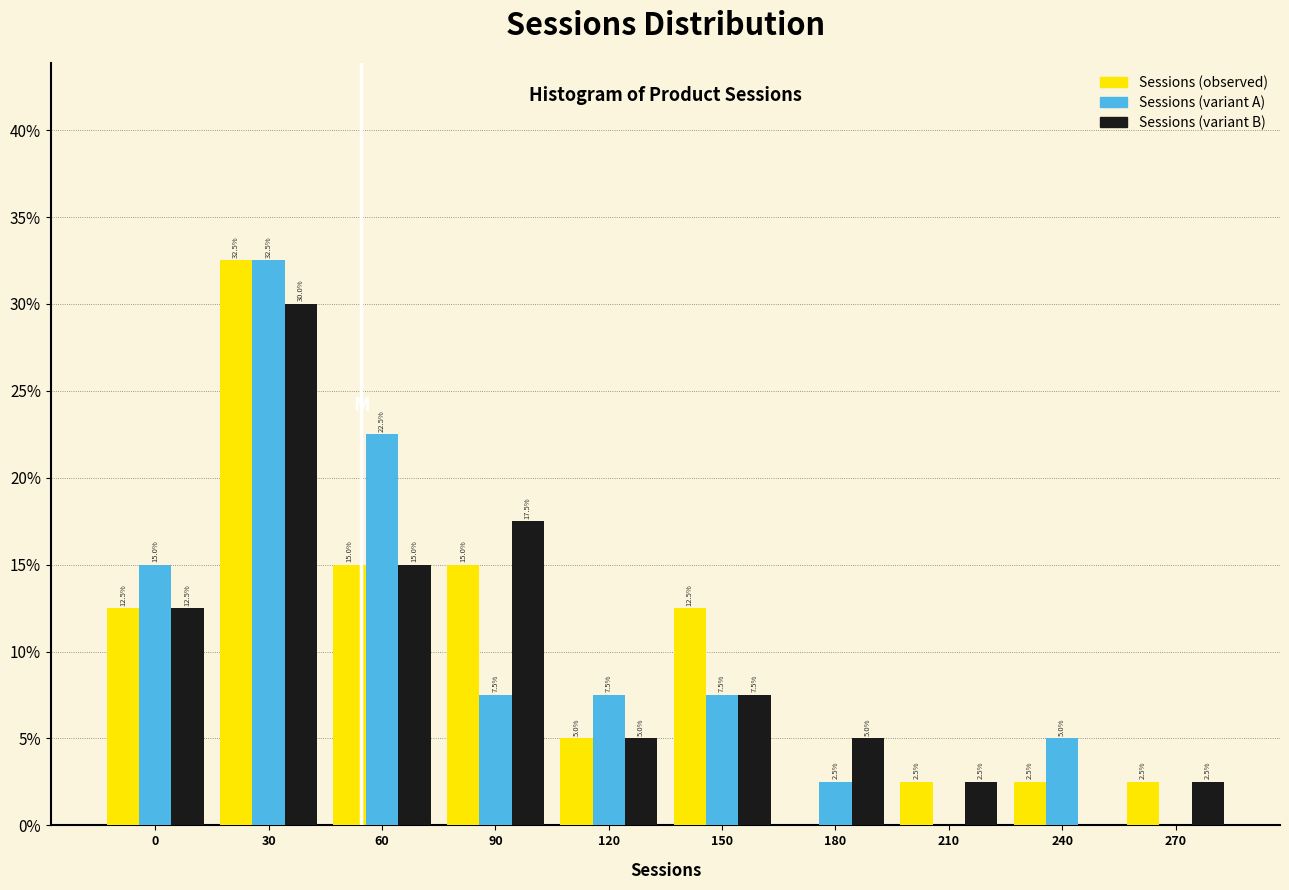

Reading left to right, what are all the values shown in this chart?

Sessions (observed): 0=12.5	30=32.5	60=15.0	90=15.0	120=5.0	150=12.5	180=0.0	210=2.5	240=2.5	270=2.5
Sessions (variant A): 0=15.0	30=32.5	60=22.5	90=7.5	120=7.5	150=7.5	180=2.5	210=0.0	240=5.0	270=0.0
Sessions (variant B): 0=12.5	30=30.0	60=15.0	90=17.5	120=5.0	150=7.5	180=5.0	210=2.5	240=0.0	270=2.5